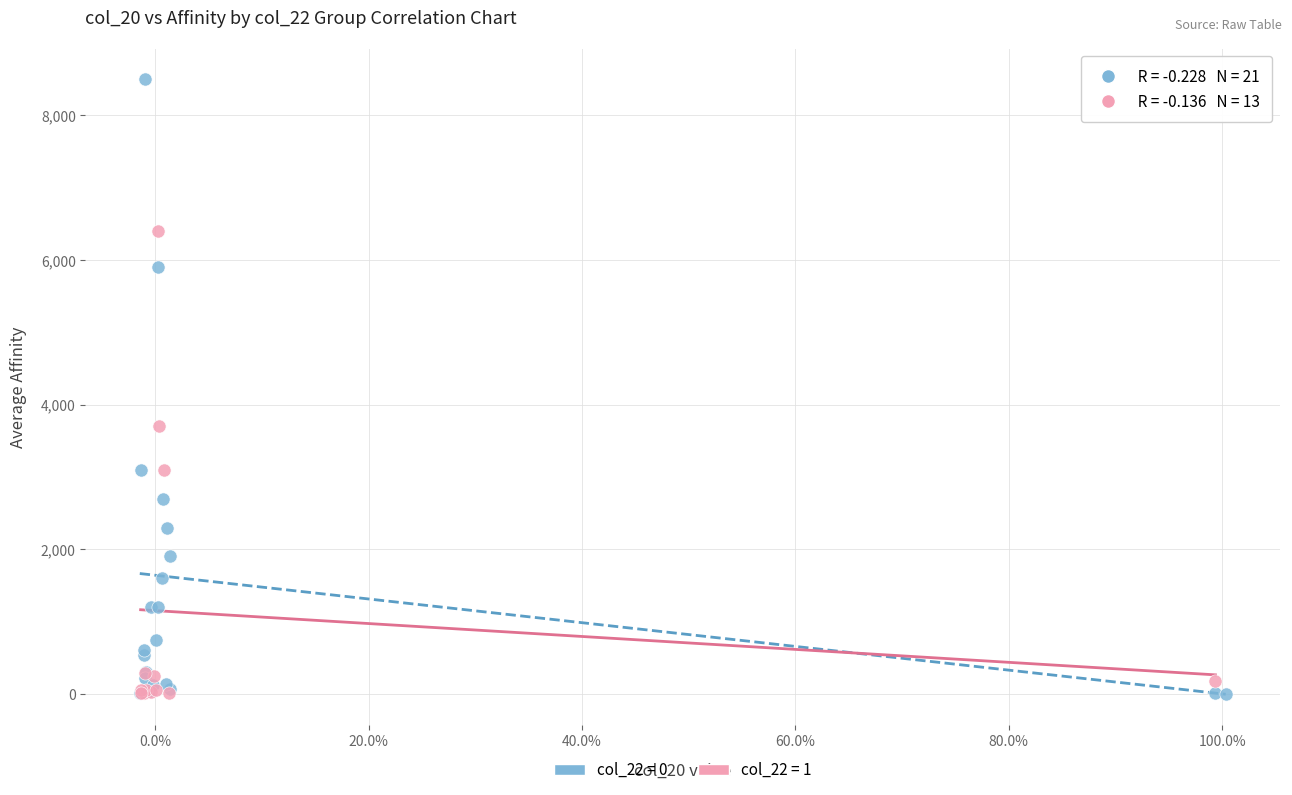

Which series contains the highest Y value?

col_22 = 0